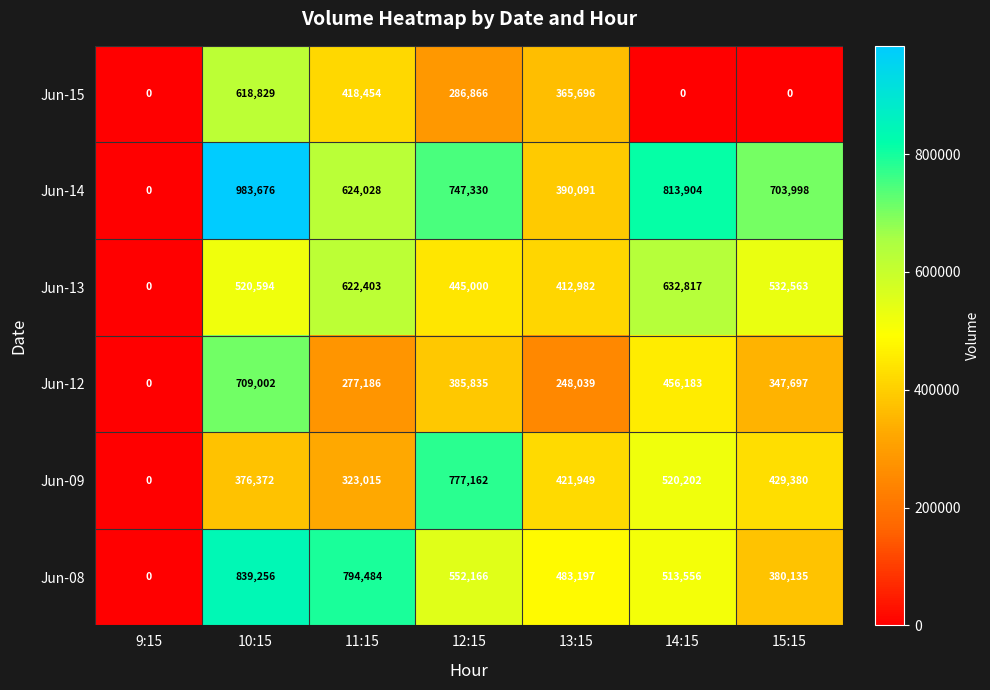

True or false: Jun-13 has a value of 0 at 9:15.

True